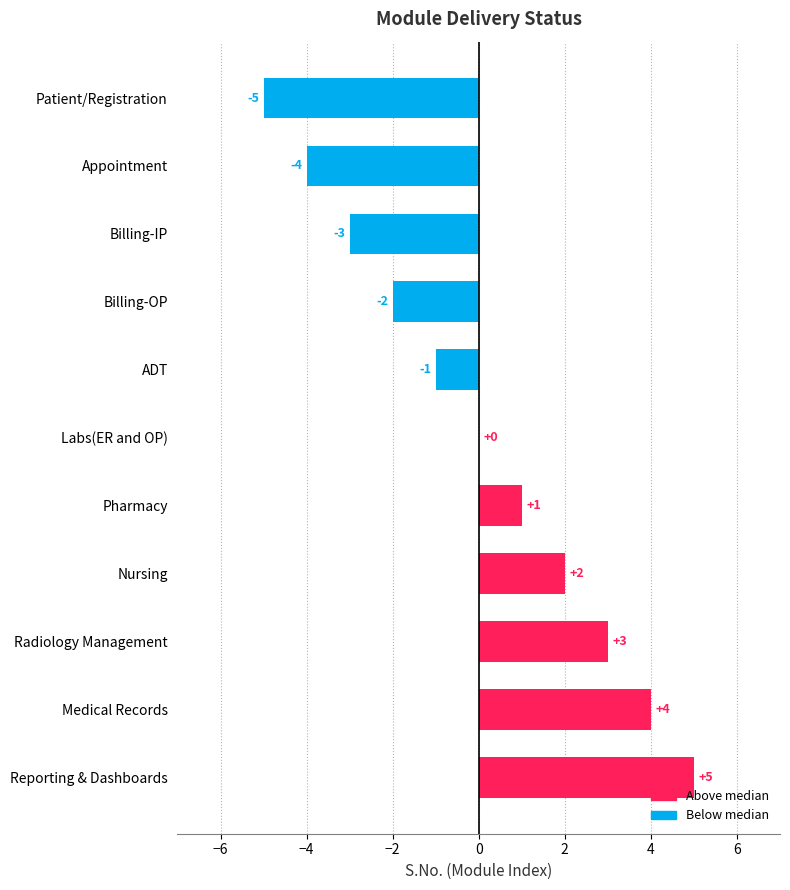

What is the change in value from Patient/Registration to Billing-OP?

+3